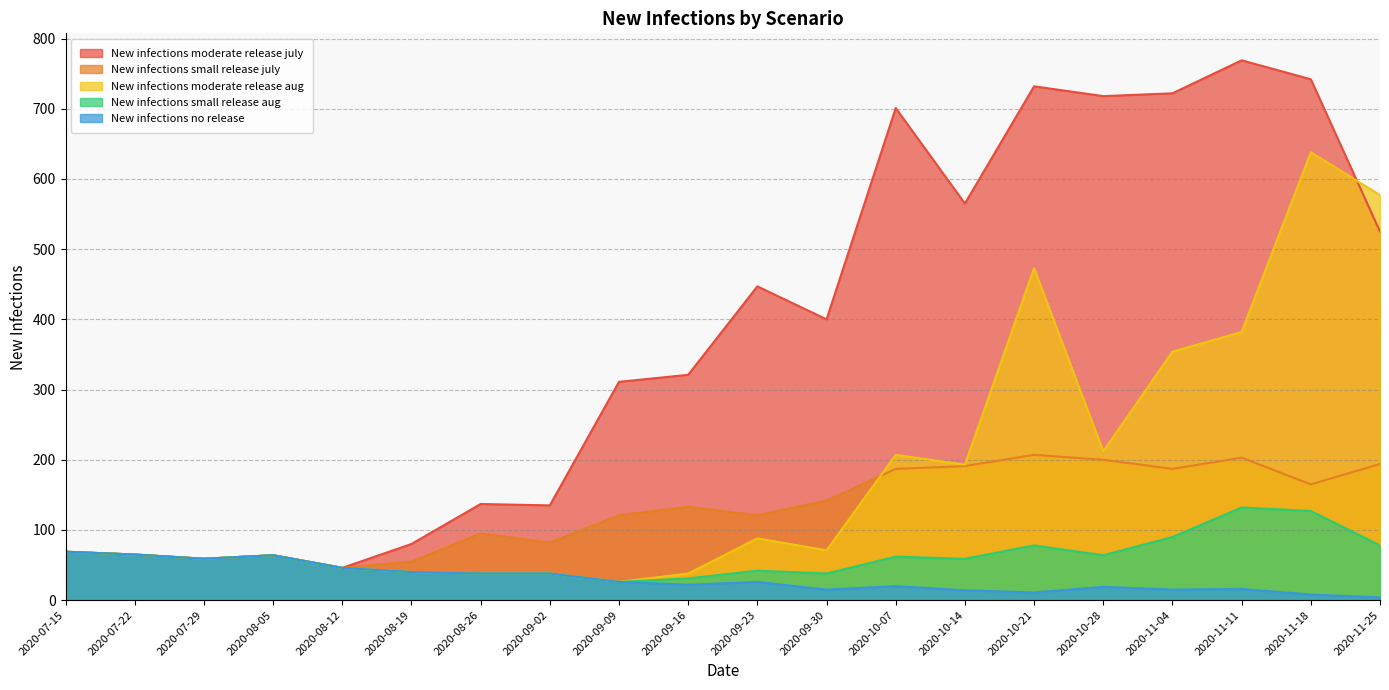

What position from the right is 2020-09-02?

13